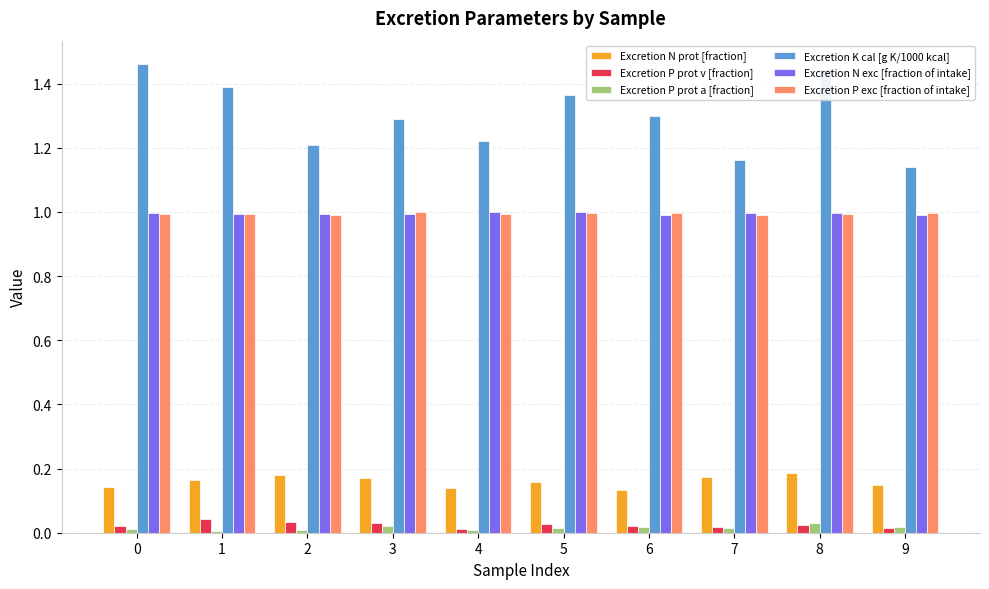

True or false: Excretion N exc [fraction of intake] has a value of 0.5 at 9.

False